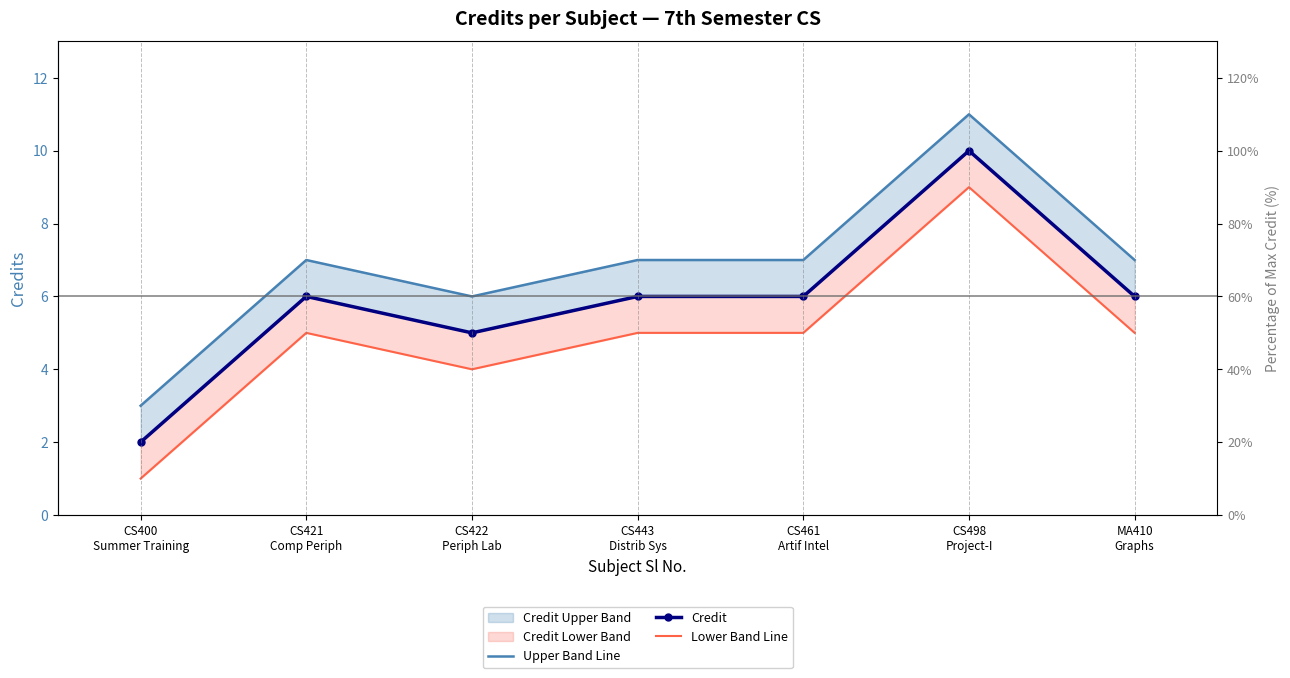

What is the label of the 1st point from the right?

MA410
Graphs